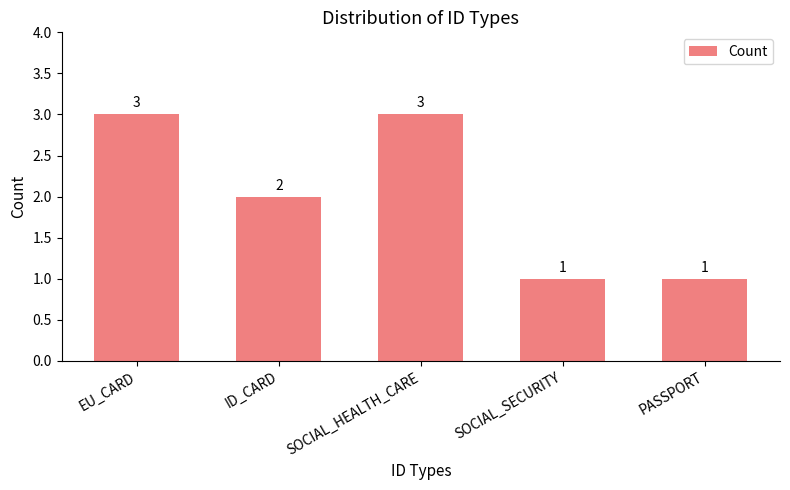

The value at SOCIAL_HEALTH_CARE is 3. True or false?

True